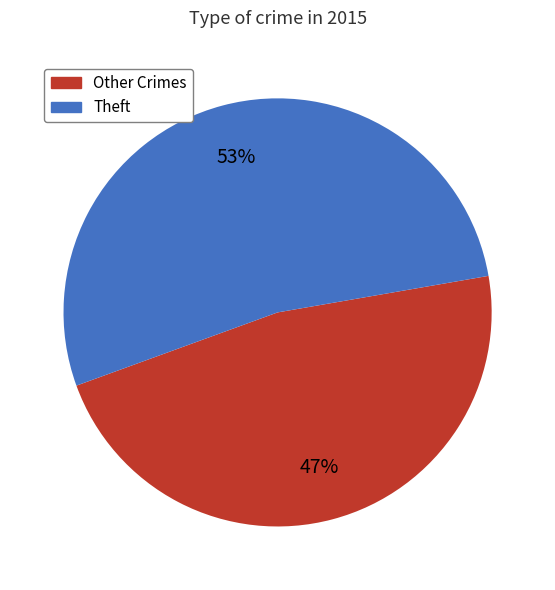

To the nearest percent, what is the difference between the largest and smallest slice percentages?

6%